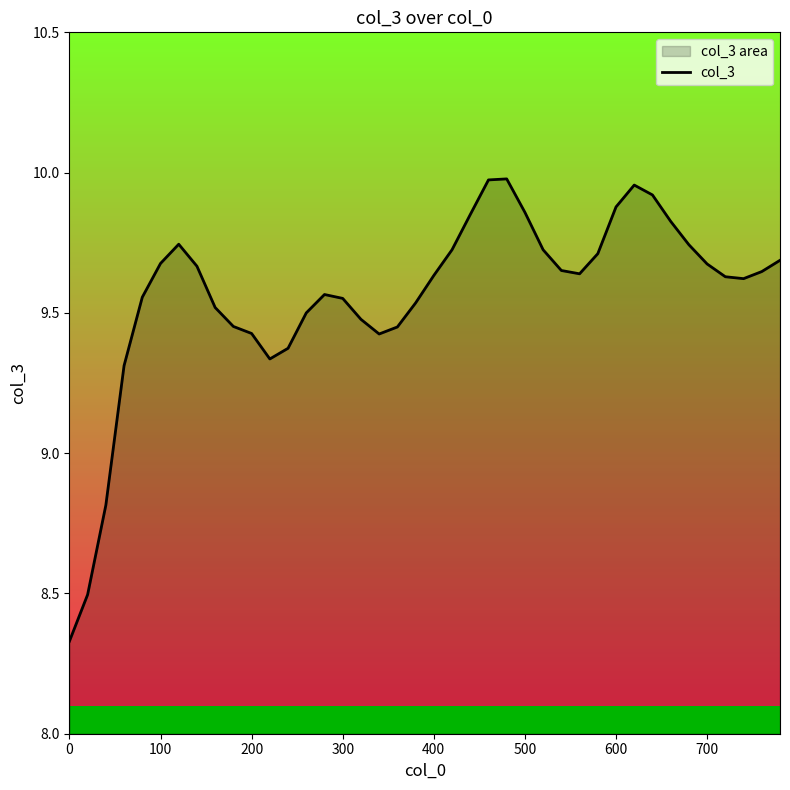

The chart shows a value of 14.8 at 400. True or false?

False